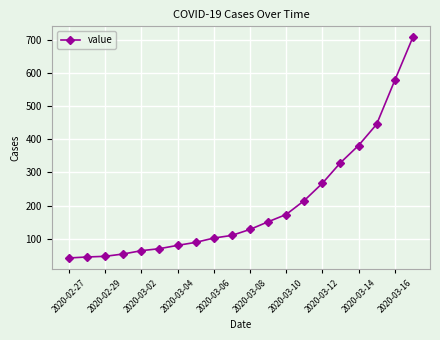

What is the minimum value shown in the chart?

42